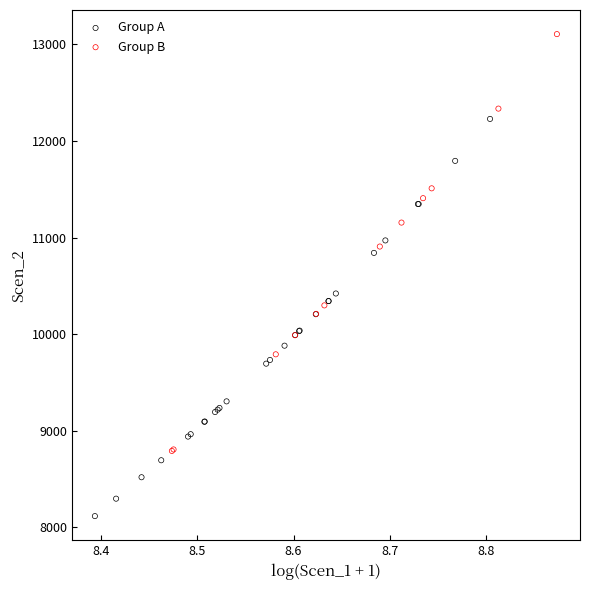

Which series contains the highest Y value?

Group B